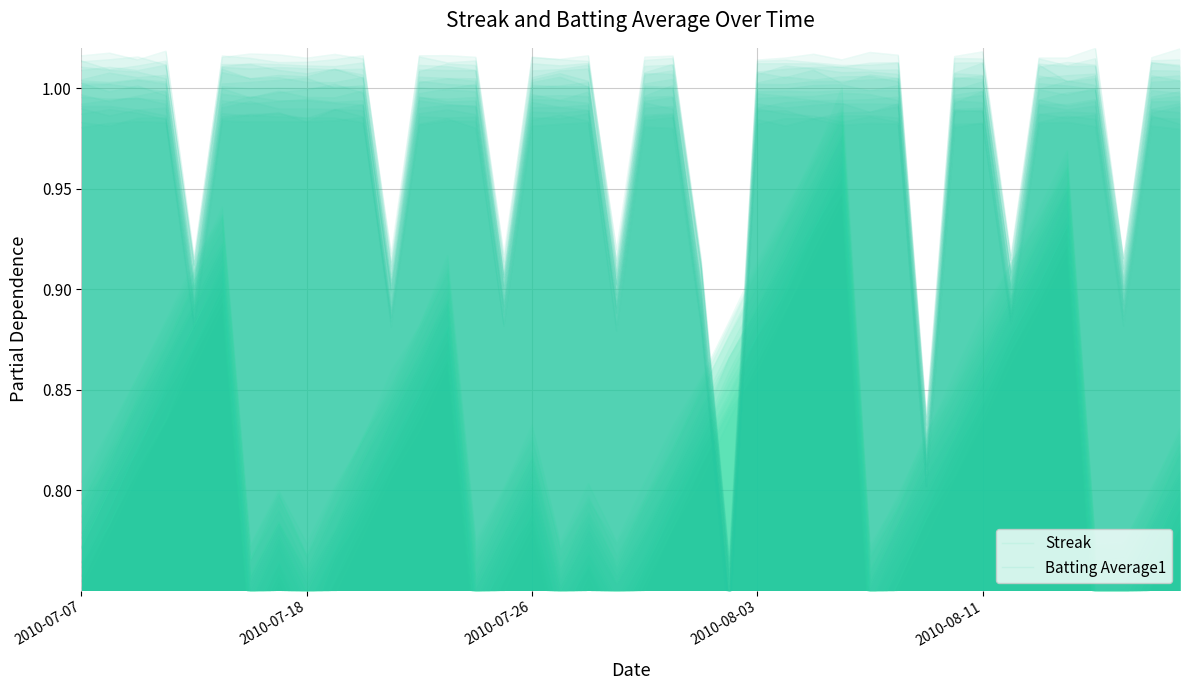

Which series ends up on top after the final intersection of Batting Average1 and Streak?

Batting Average1